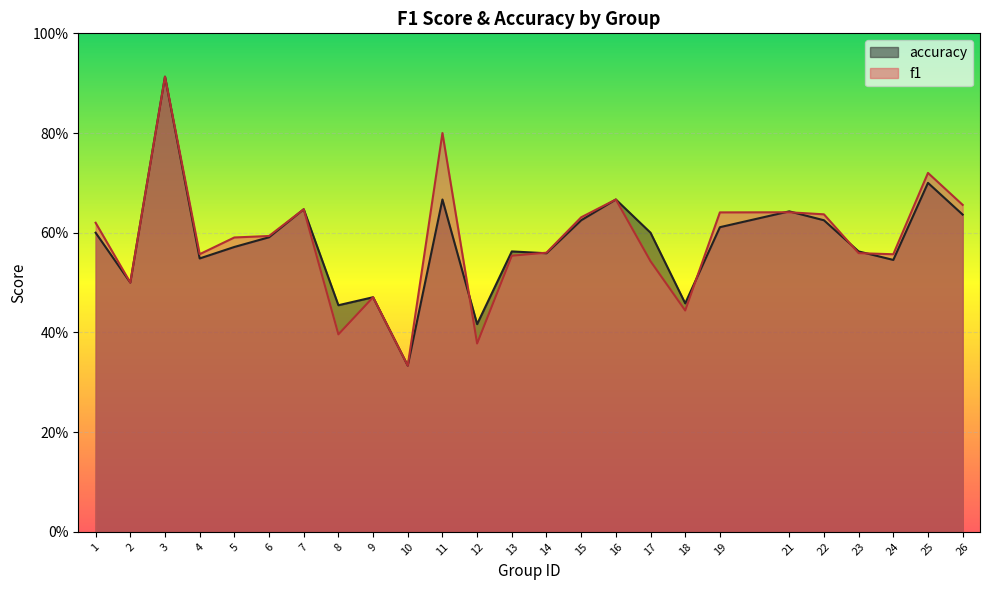

The value of f1 at 3 is 0.9. True or false?

True